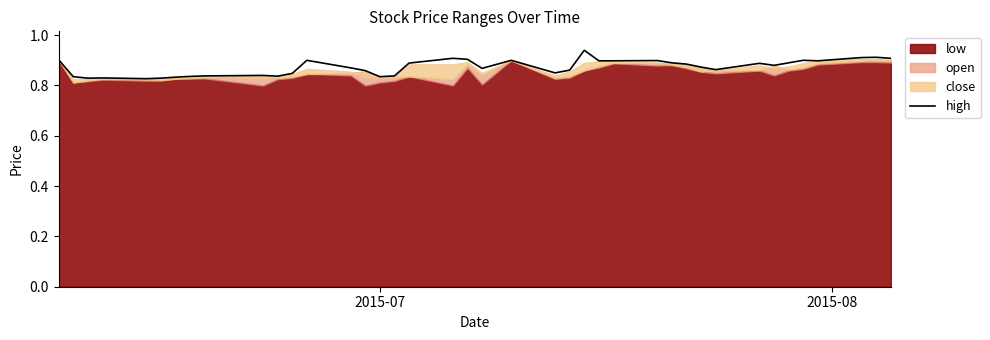

How many categories are shown in the chart?

40